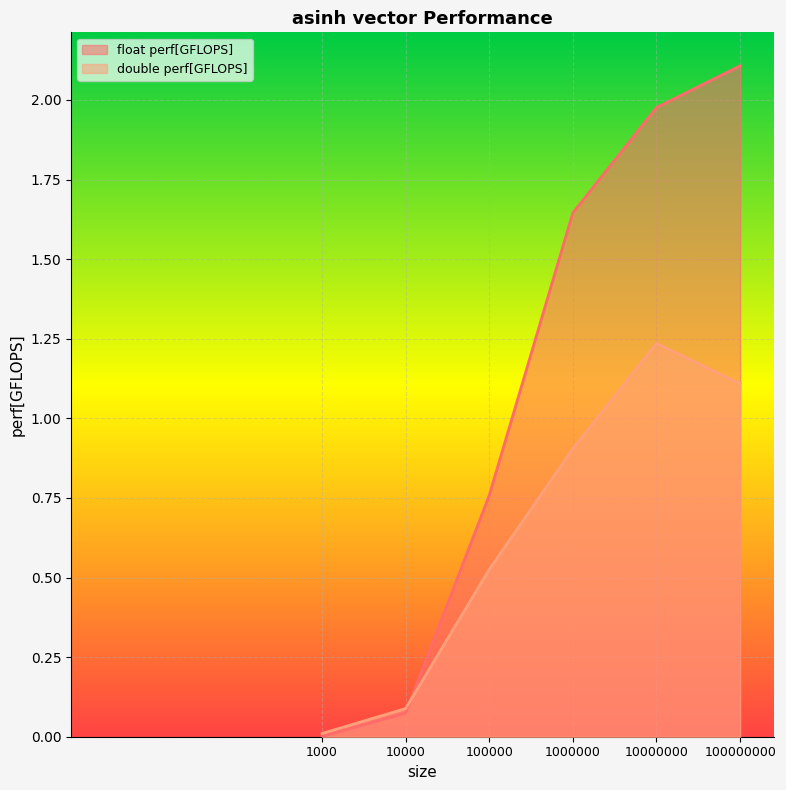

The value of double perf[GFLOPS] at 10000 is 0.0. True or false?

False